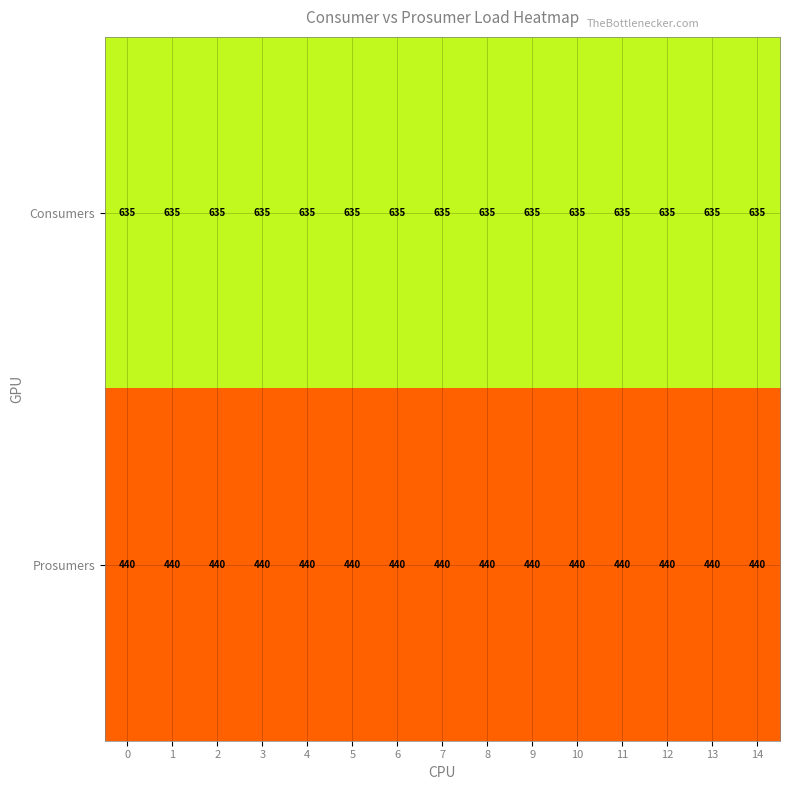

The value of Prosumers at 8 is 440. True or false?

True